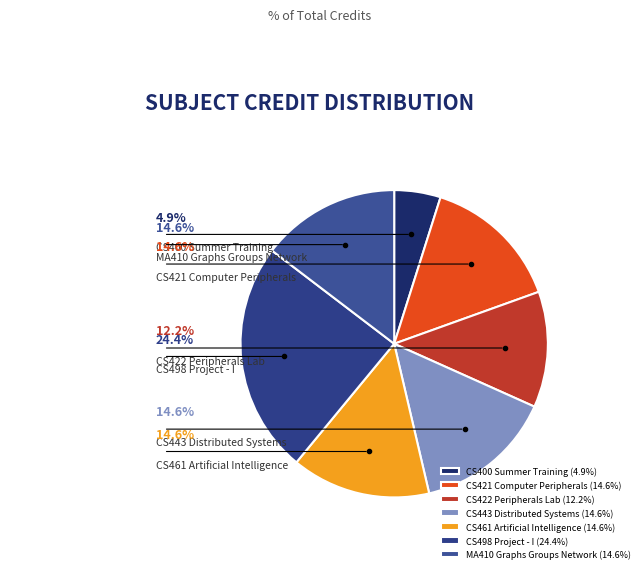

Which category has the biggest portion of the pie?

CS498 Project - I